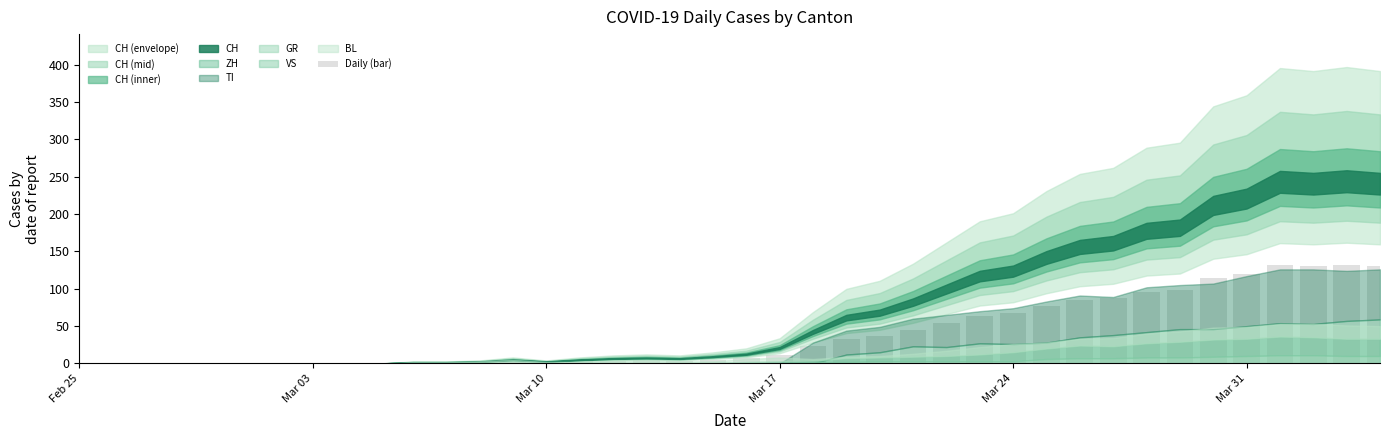

How many data points are above 6?

20